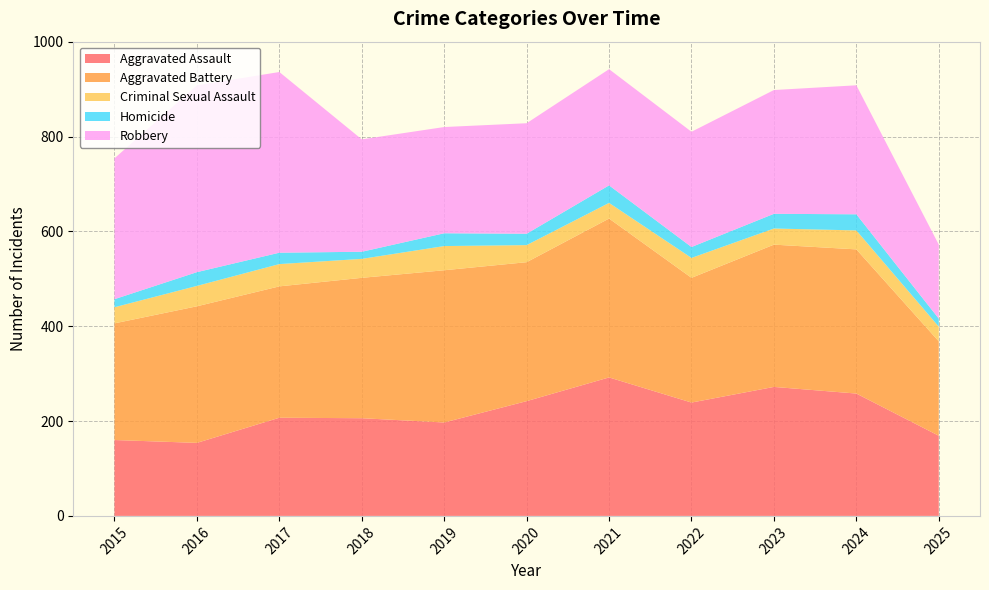

Reading right to left, extract all data points from this chart.

Aggravated Assault: 2025=169	2024=258	2023=272	2022=239	2021=292	2020=242	2019=197	2018=206	2017=207	2016=154	2015=160
Aggravated Battery: 2025=199	2024=304	2023=300	2022=263	2021=335	2020=293	2019=321	2018=296	2017=277	2016=288	2015=246
Criminal Sexual Assault: 2025=31	2024=40	2023=34	2022=42	2021=33	2020=36	2019=51	2018=40	2017=47	2016=43	2015=34
Homicide: 2025=17	2024=34	2023=31	2022=23	2021=37	2020=24	2019=27	2018=15	2017=24	2016=29	2015=17
Robbery: 2025=156	2024=272	2023=261	2022=243	2021=245	2020=233	2019=224	2018=237	2017=381	2016=394	2015=297